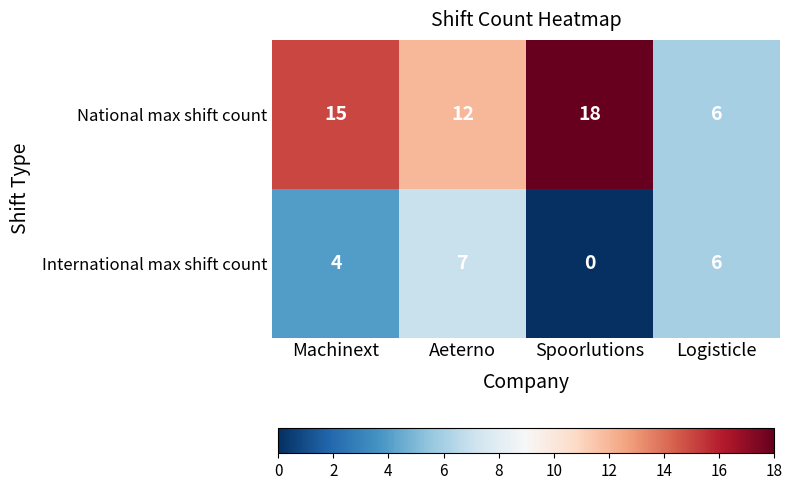

How many National max shift count values are between 12 and 18?

3